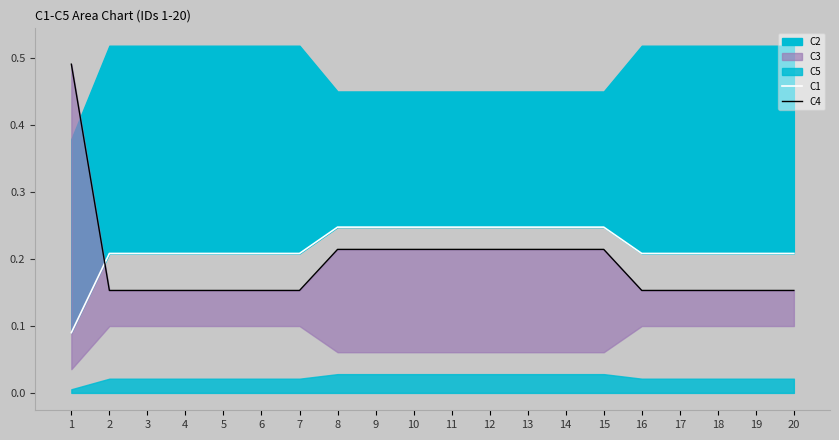

Between 14 and 7, which is larger?

14